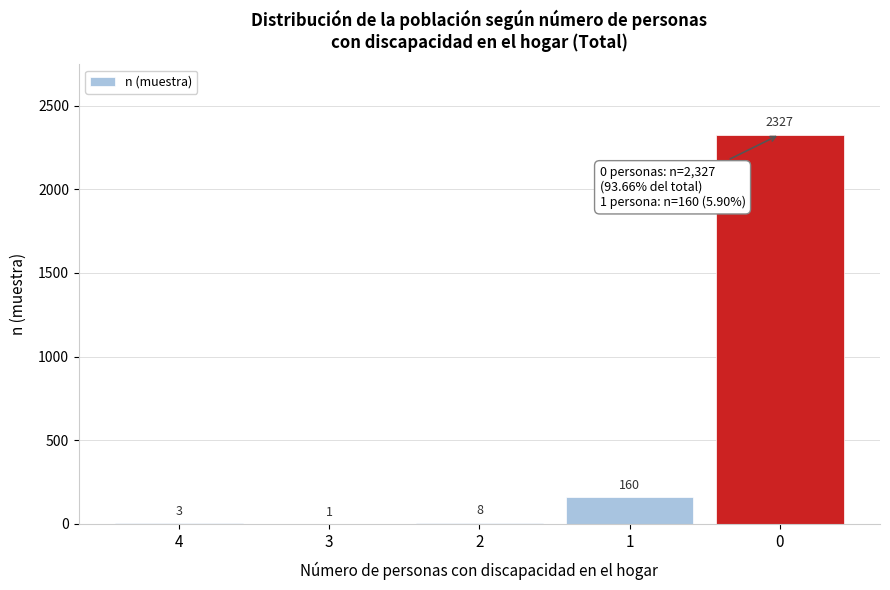

Reading left to right, extract all data points from this chart.

4=3	3=1	2=8	1=160	0=2327